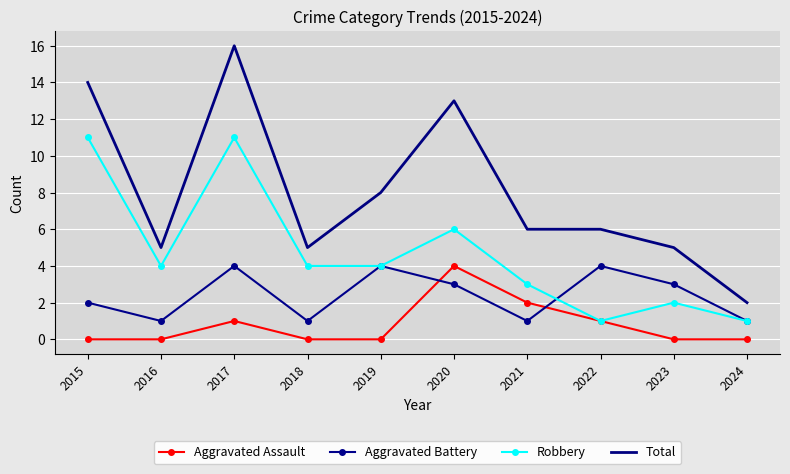

What is the greatest value displayed?

16